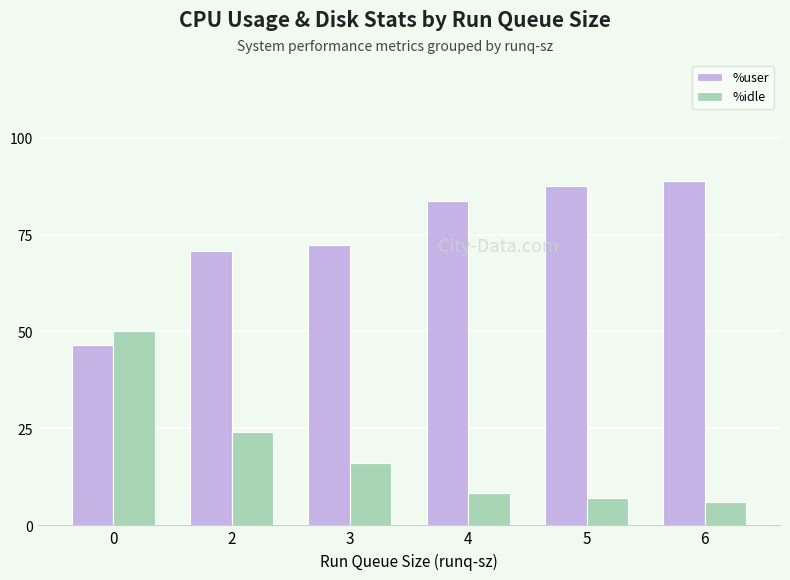

Is the value of %idle at 0 greater than the value of %user at 0?

Yes